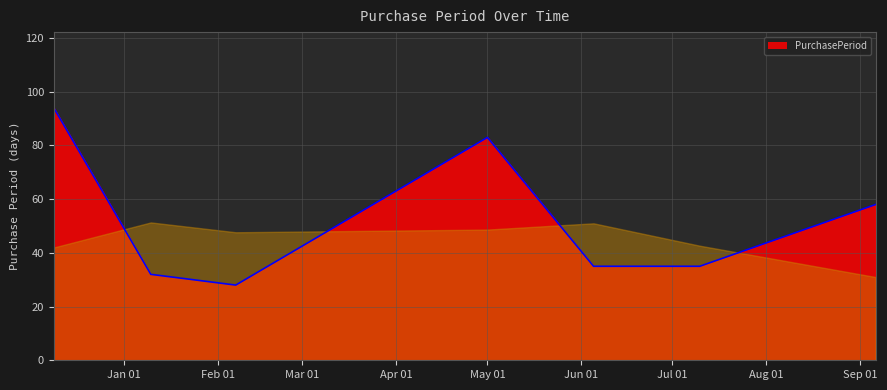

What is the average value?

52